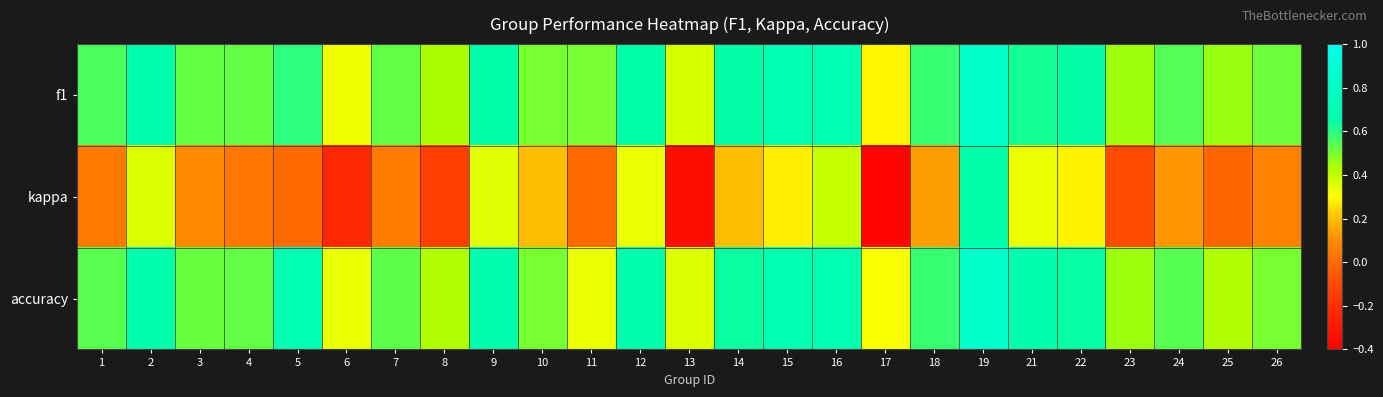

What is the spread (max minus min) of values at 17?

0.7